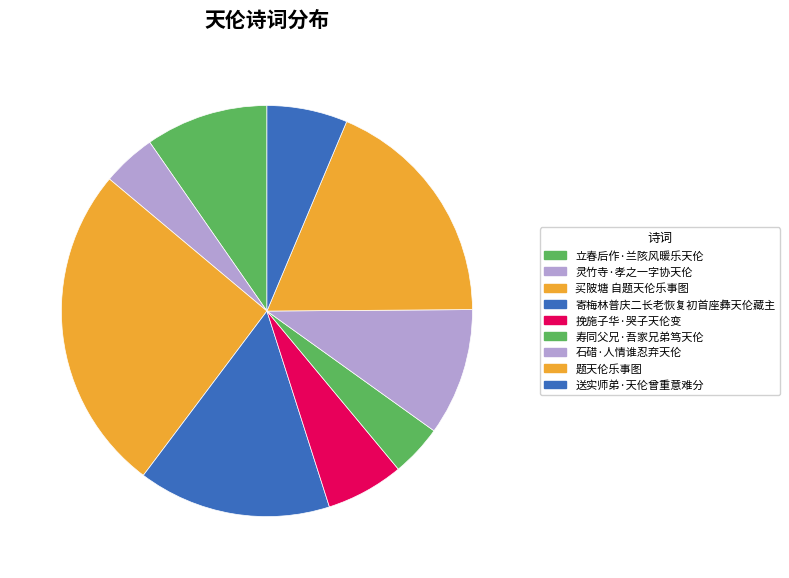

Which category has the smallest portion of the pie?

寿同父兄·吾家兄弟笃天伦